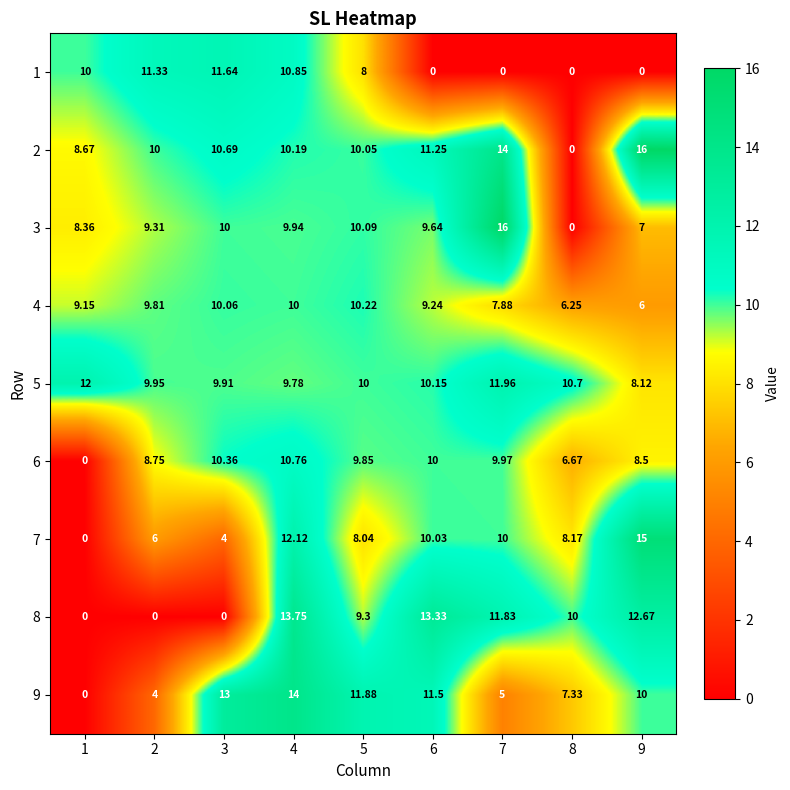

What is the greatest value displayed?

16.0